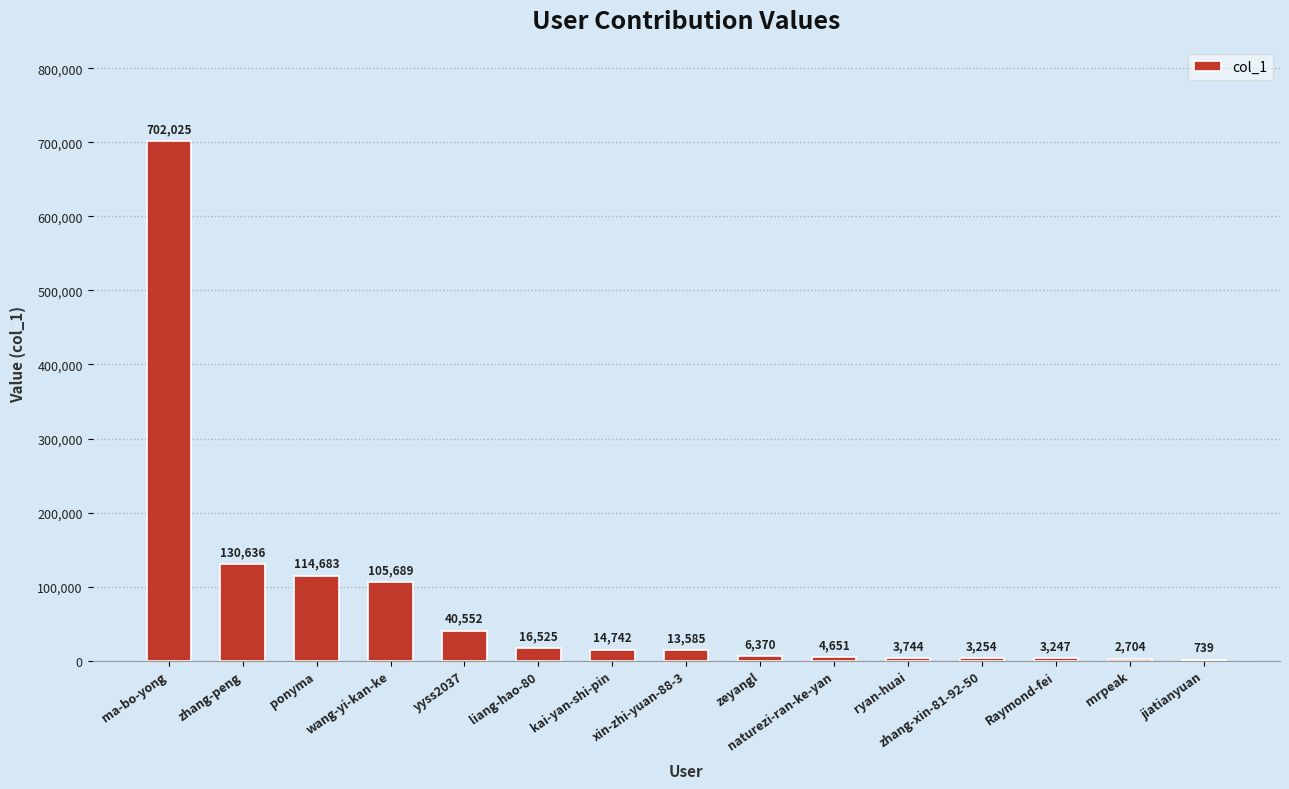

What is the sum of all values?

1163146